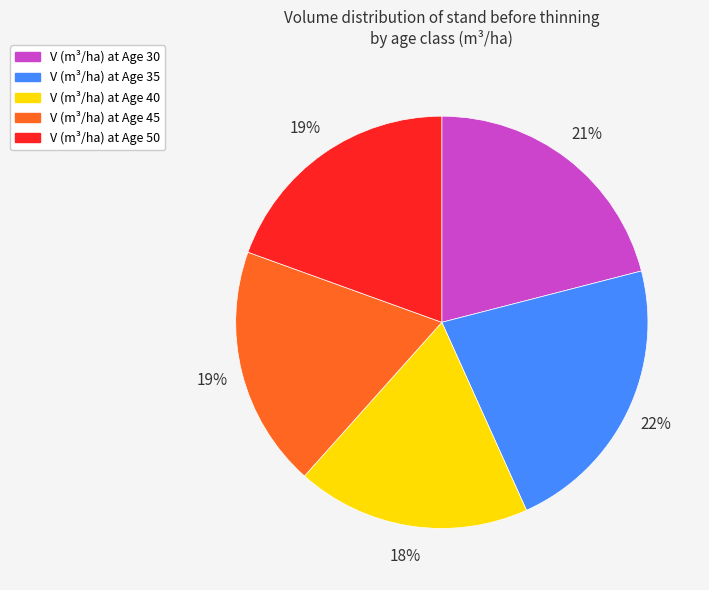

To the nearest percent, what is the average slice percentage?

20%